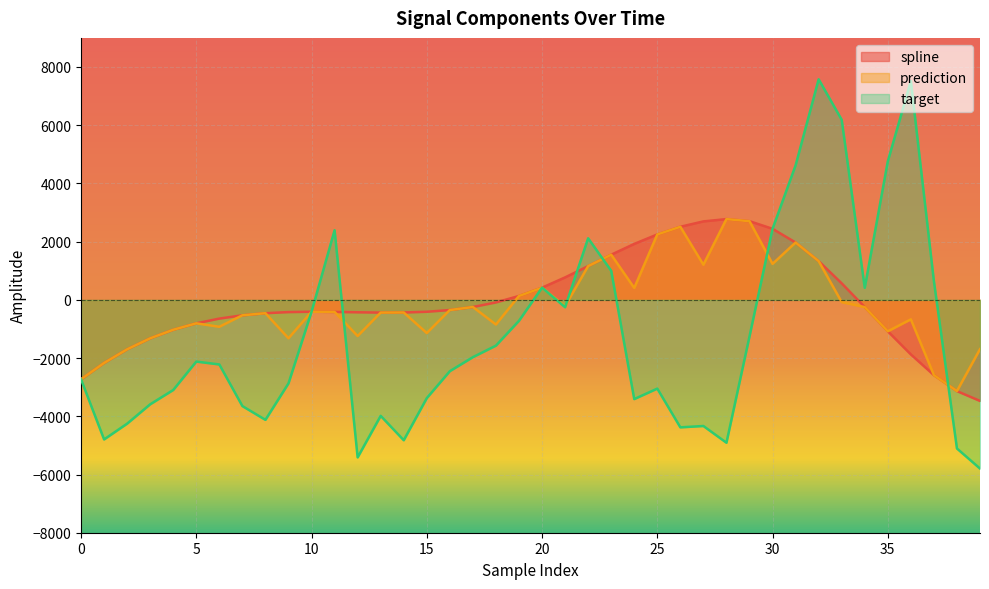

What are all the series names shown in the legend?

spline, prediction, target